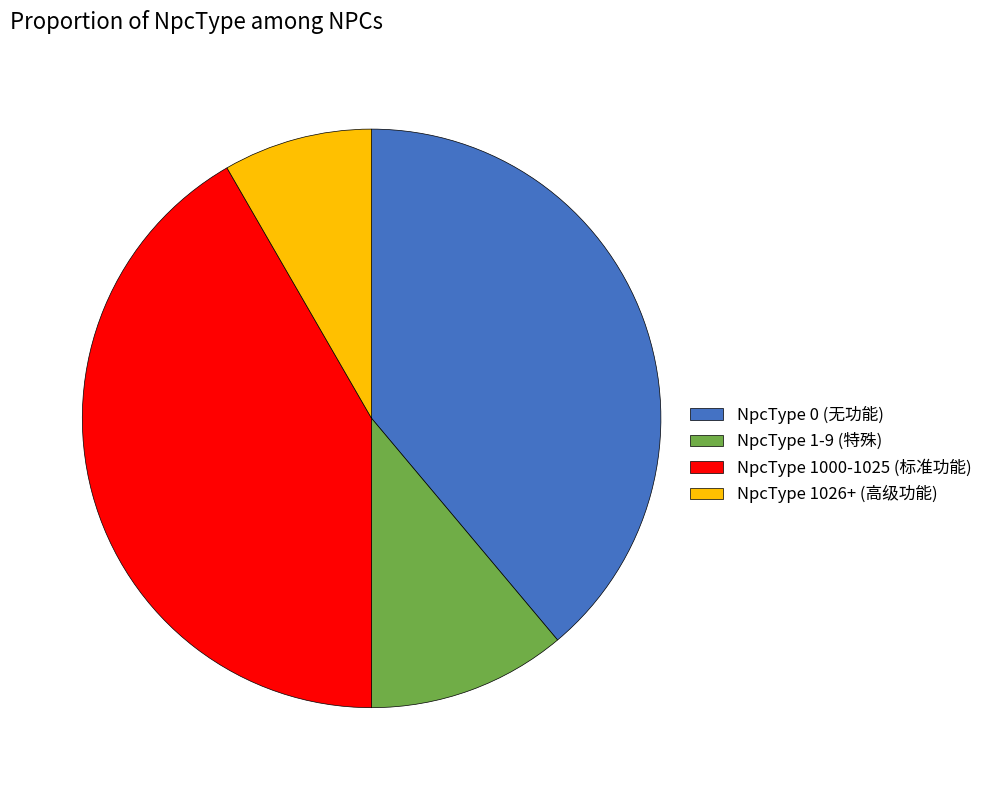

Which category has the smallest portion of the pie?

NpcType 1026+ (高级功能)